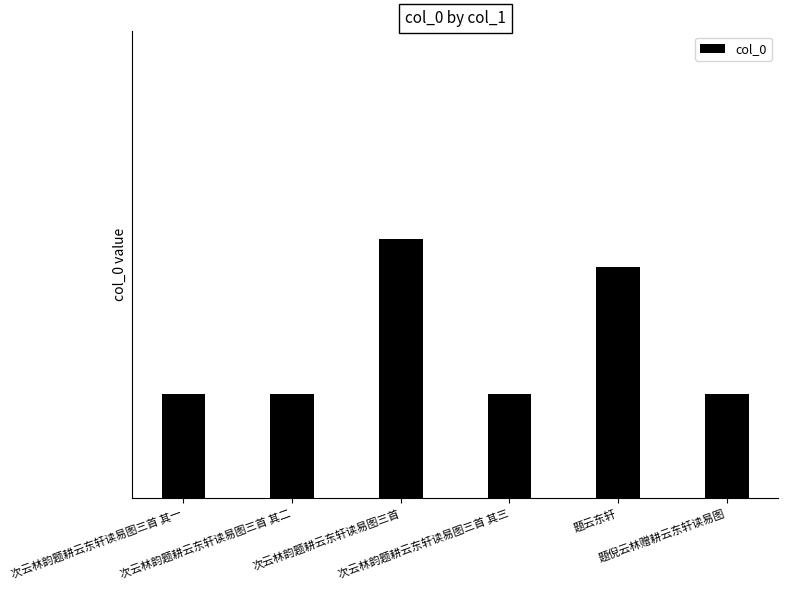

Which label corresponds to the smallest value in the chart?

次云林韵题耕云东轩读易图三首 其一